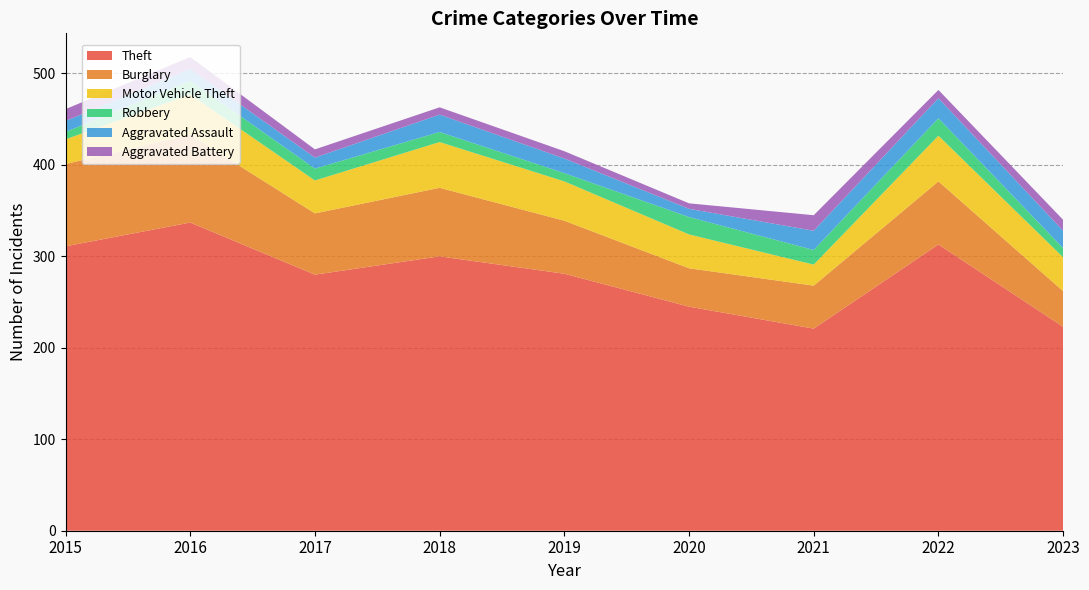

Reading right to left, transcribe all the data shown in this chart.

Theft: 2023=223	2022=313	2021=221	2020=245	2019=281	2018=300	2017=280	2016=337	2015=311
Burglary: 2023=39	2022=69	2021=47	2020=42	2019=58	2018=75	2017=67	2016=96	2015=90
Motor Vehicle Theft: 2023=37	2022=50	2021=23	2020=37	2019=43	2018=50	2017=36	2016=44	2015=27
Robbery: 2023=10	2022=19	2021=16	2020=19	2019=9	2018=11	2017=13	2016=15	2015=8
Aggravated Assault: 2023=19	2022=22	2021=21	2020=9	2019=16	2018=19	2017=12	2016=13	2015=12
Aggravated Battery: 2023=12	2022=9	2021=17	2020=6	2019=8	2018=8	2017=9	2016=13	2015=13